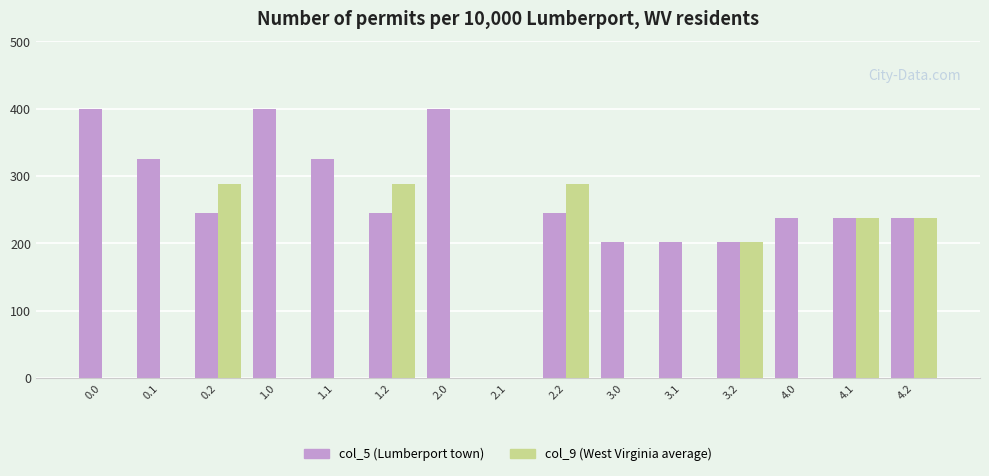

How many data points does each series have?

15